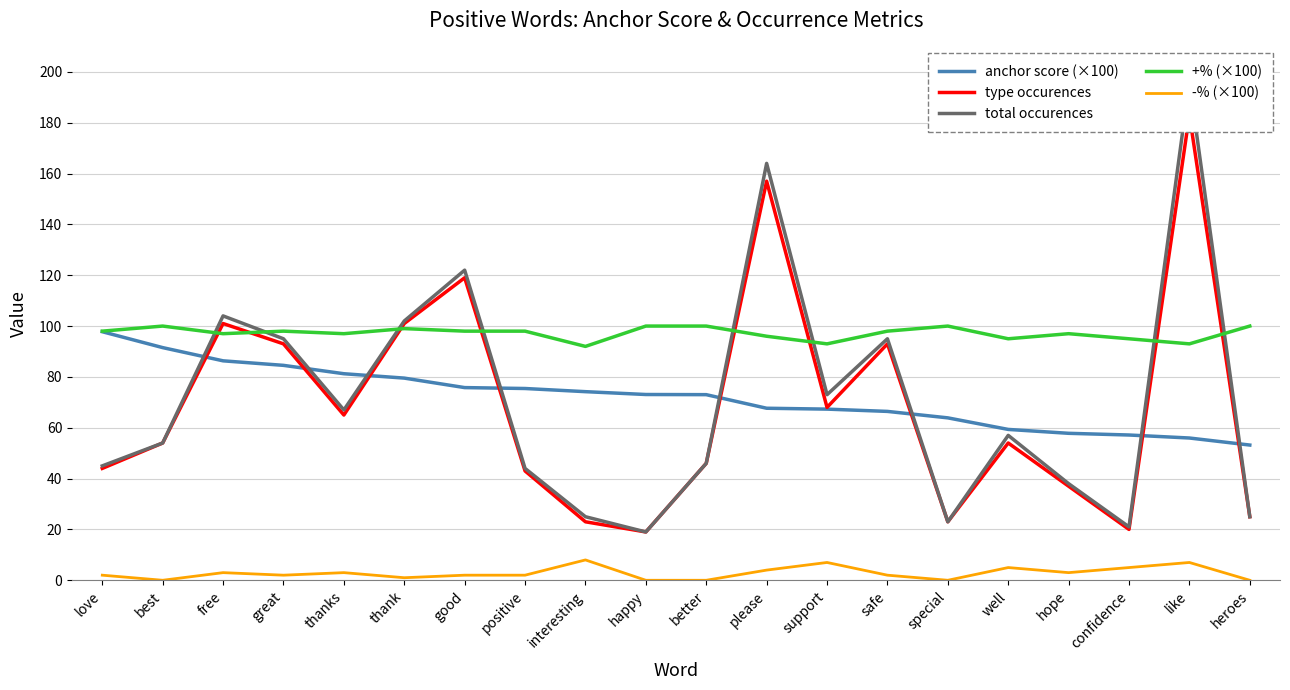

What is the difference between the maximum and minimum values in the anchor score (×100) series?

44.6